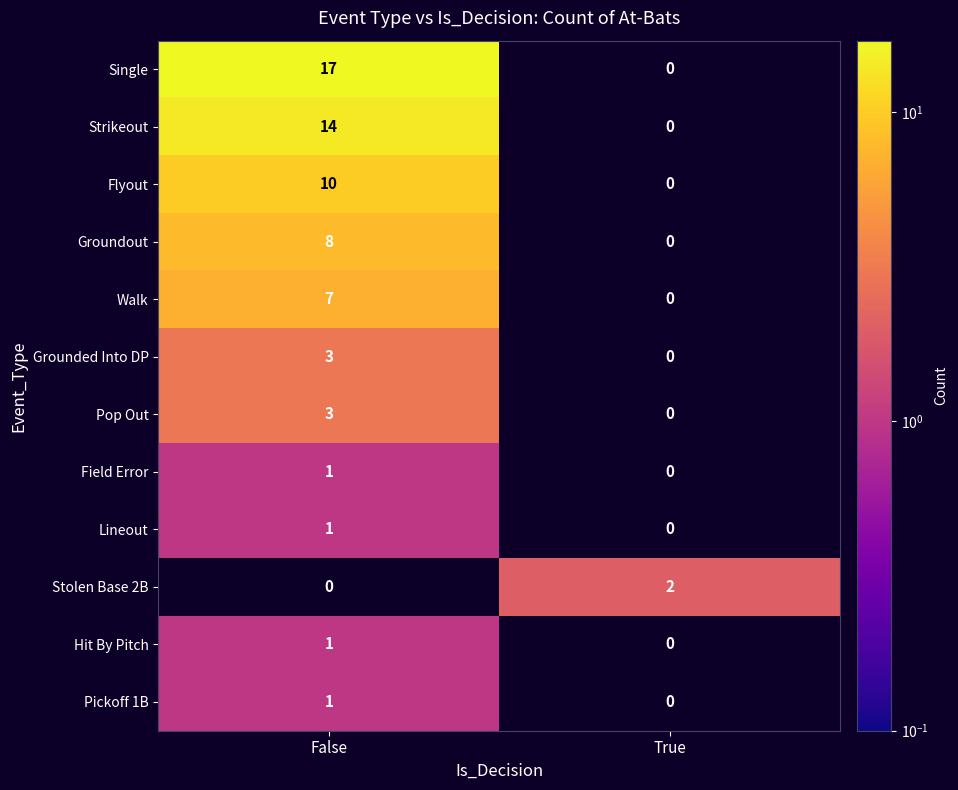

Where is Field Error nearest to the value 0?

True